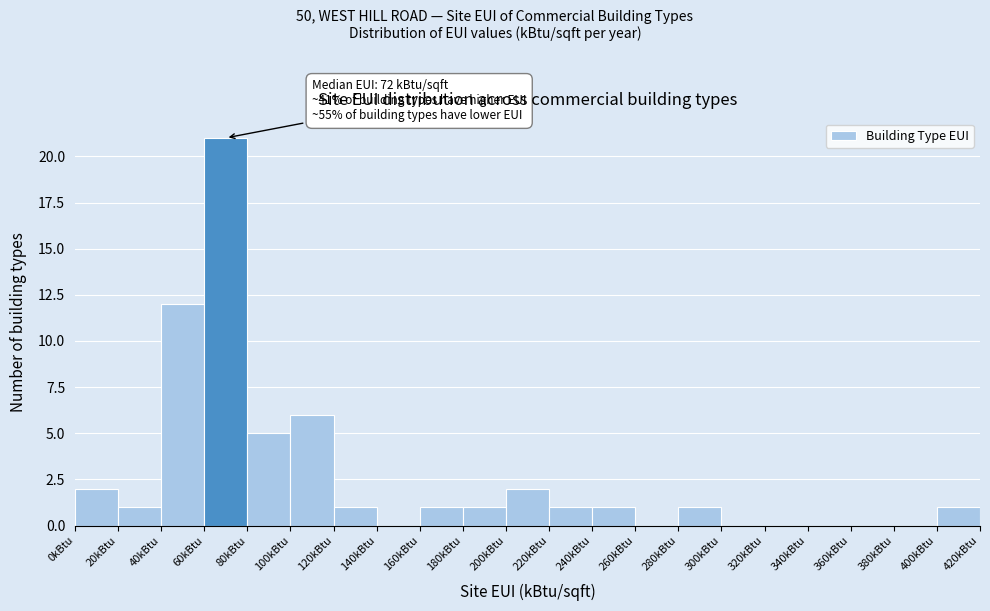

Over which range of the x-axis is the bar tallest?

60 to 80